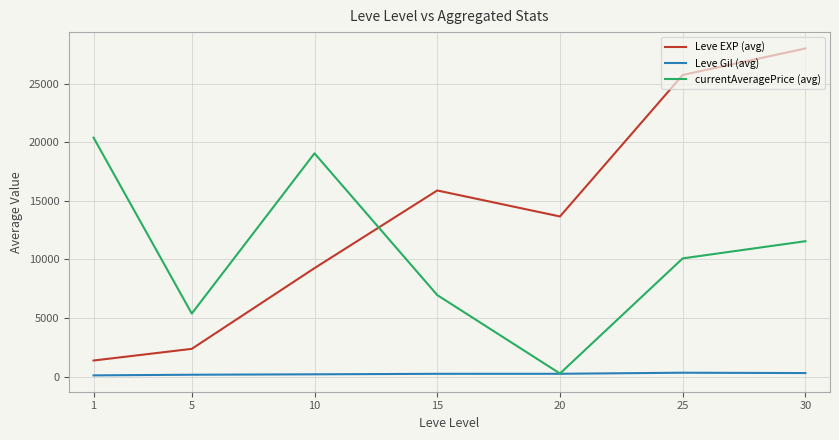

After their last crossing, which series has the higher values: currentAveragePrice (avg) or Leve EXP (avg)?

Leve EXP (avg)